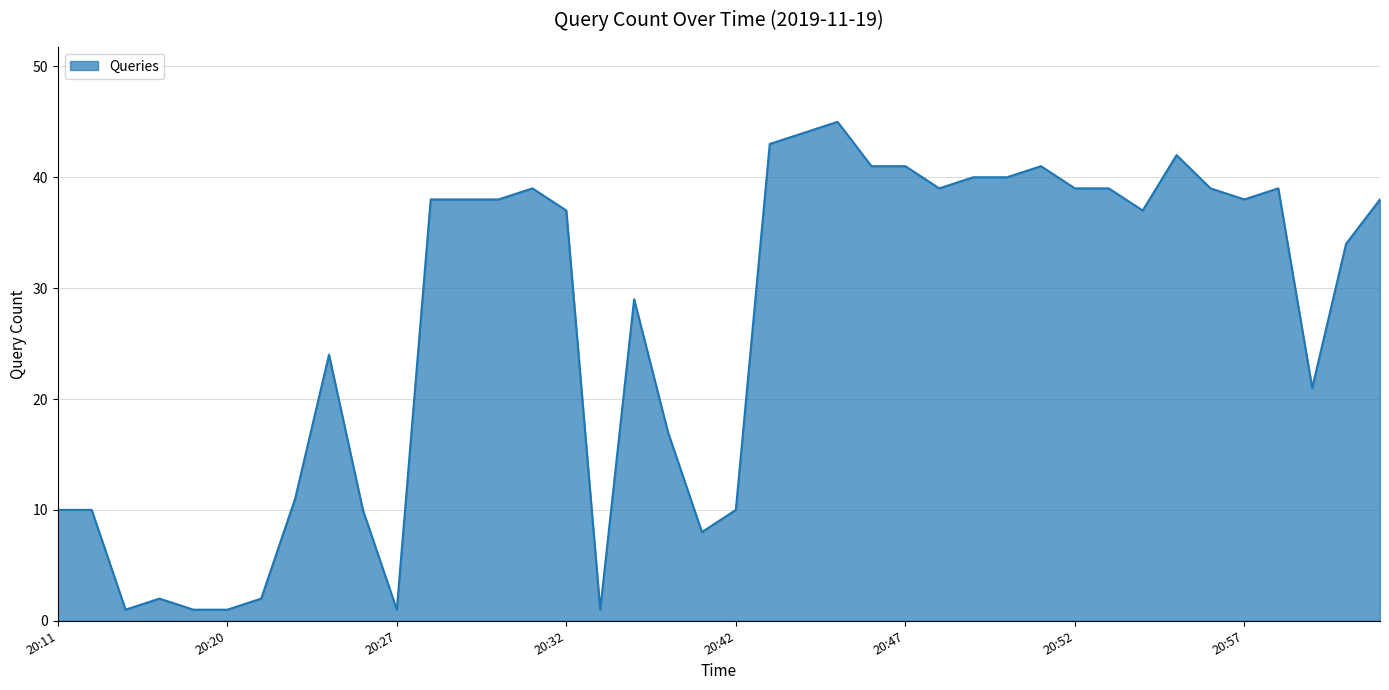

What is the maximum value shown in the chart?

45